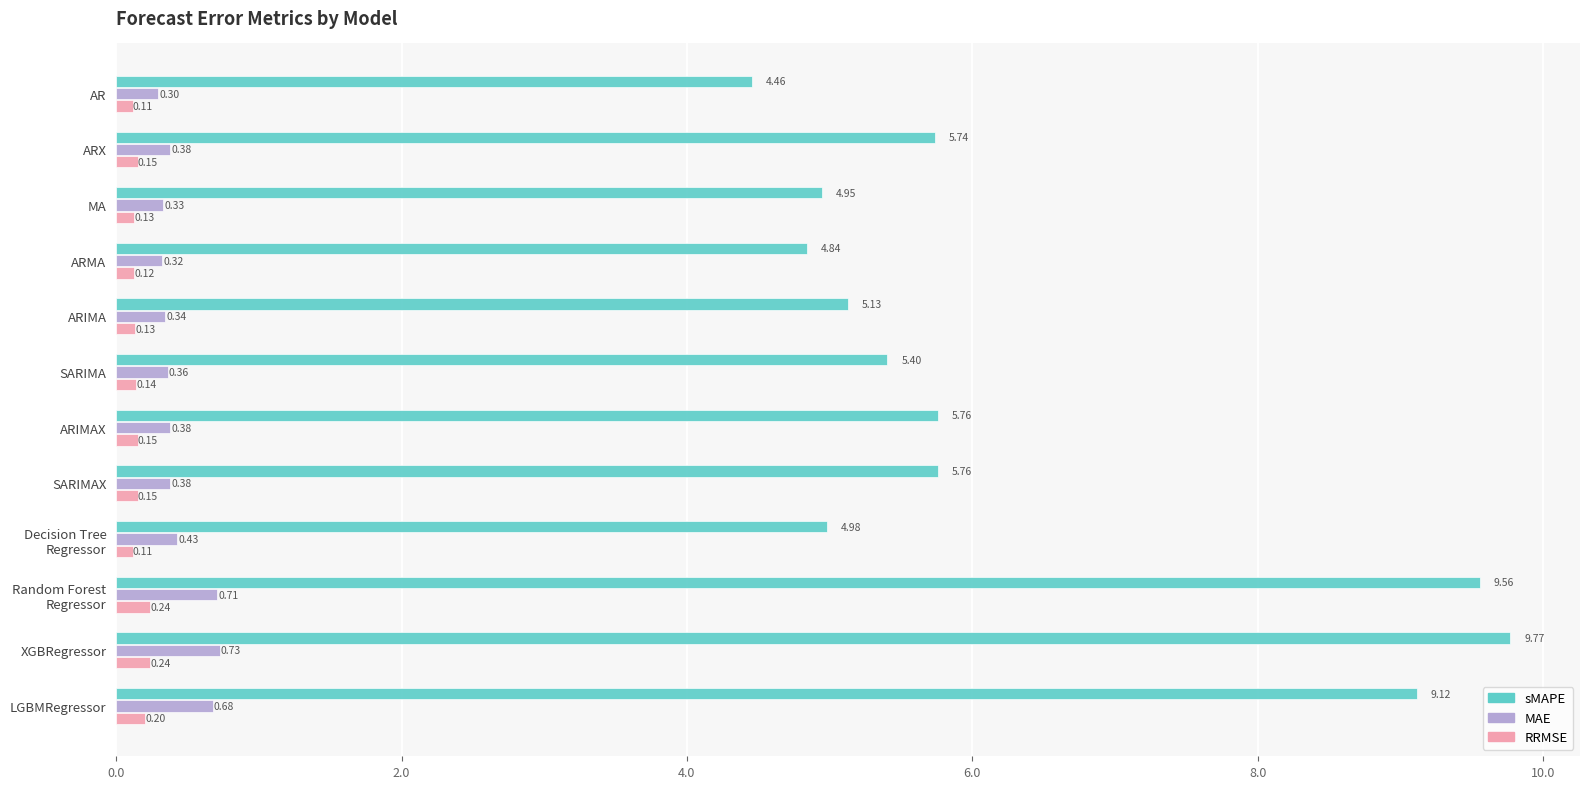

What is the sum of all RRMSE values?

1.9